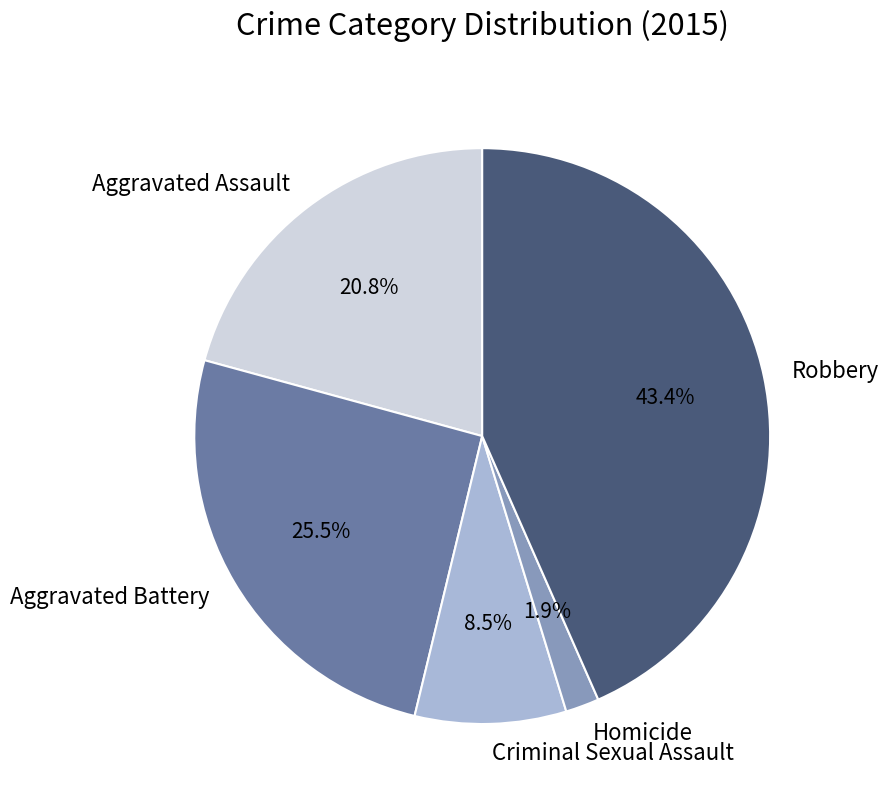

To the nearest percent, what is the combined percentage of Aggravated Battery and Aggravated Assault?

46%